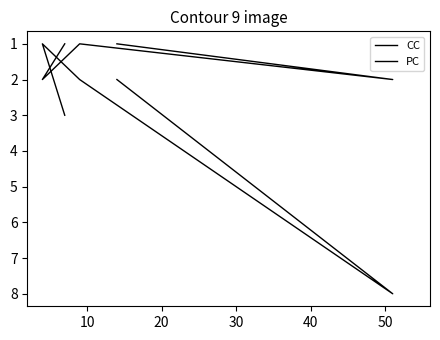

Which label corresponds to the smallest value in the chart?

10